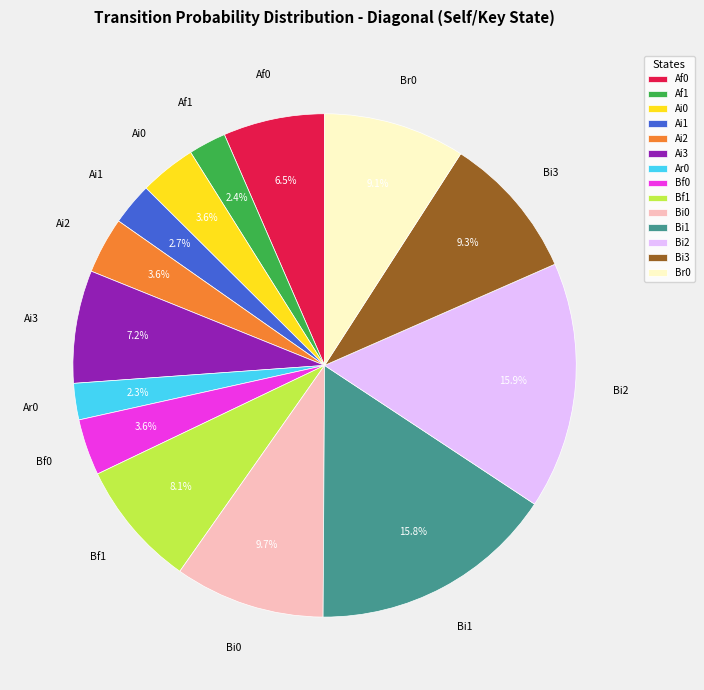

How much of the chart is everything except Ar0?

97.7%